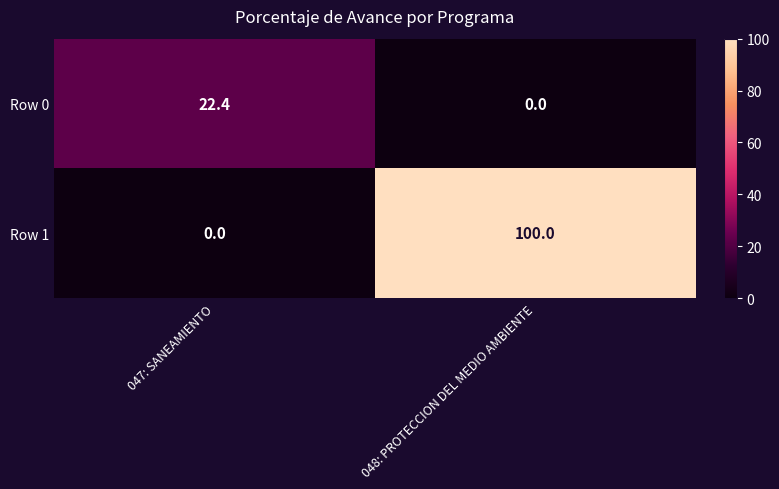

What is the sum of all Row 0 values?

22.4